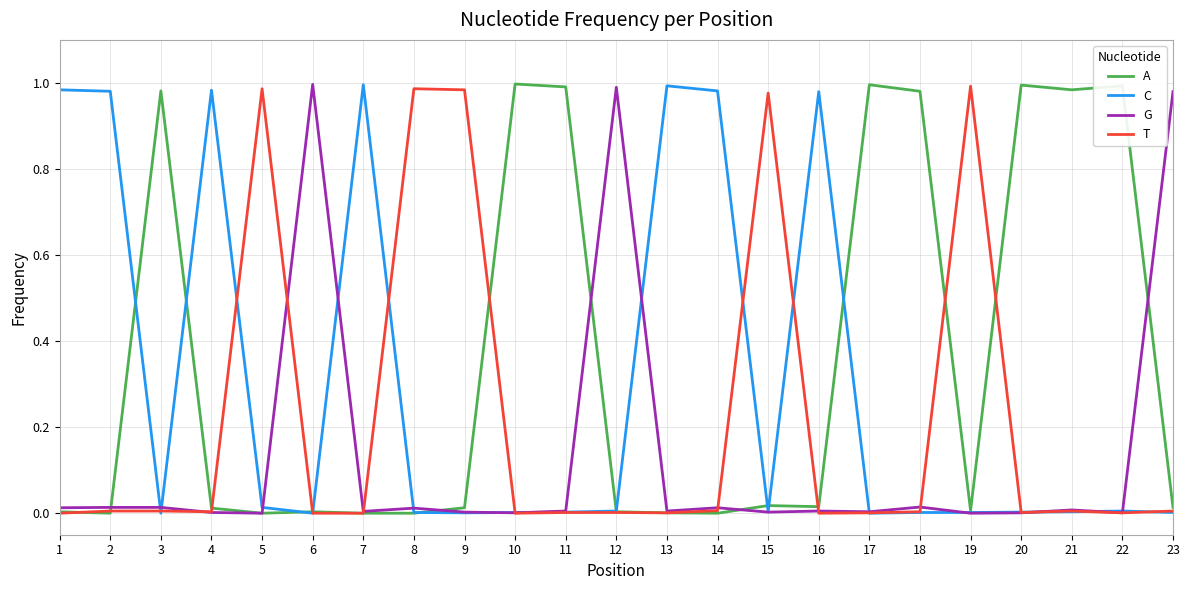

Which series has the largest total across all categories?

A